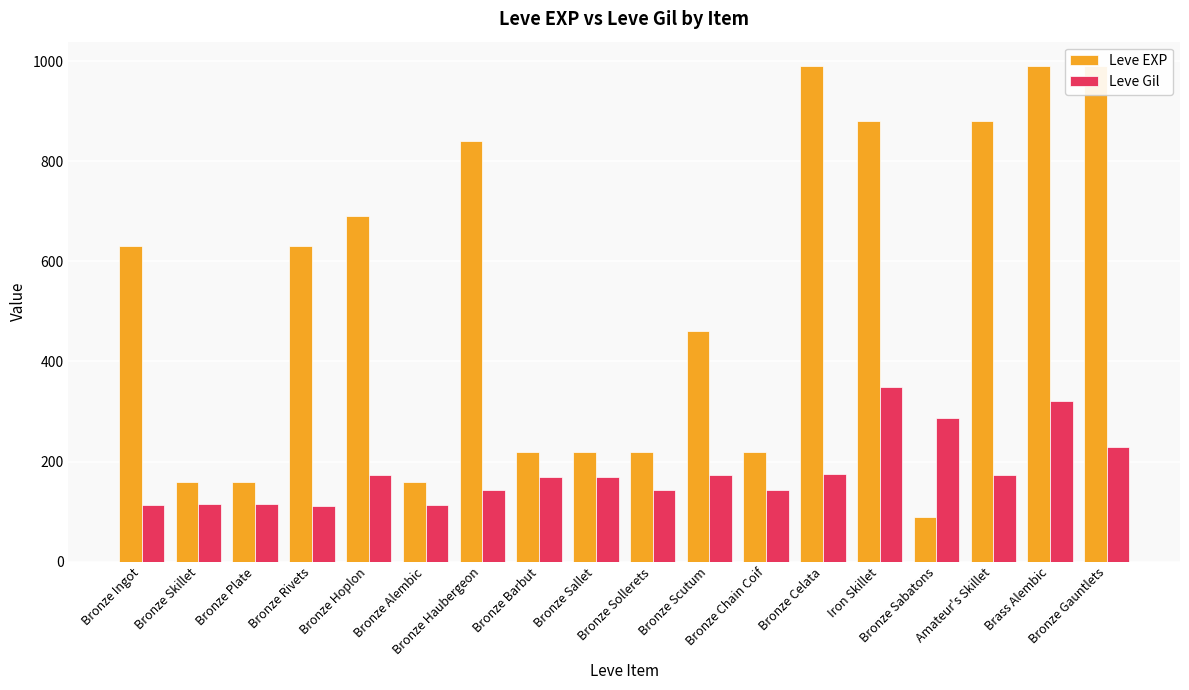

List the series in order of their peak value, lowest first.

Leve Gil, Leve EXP